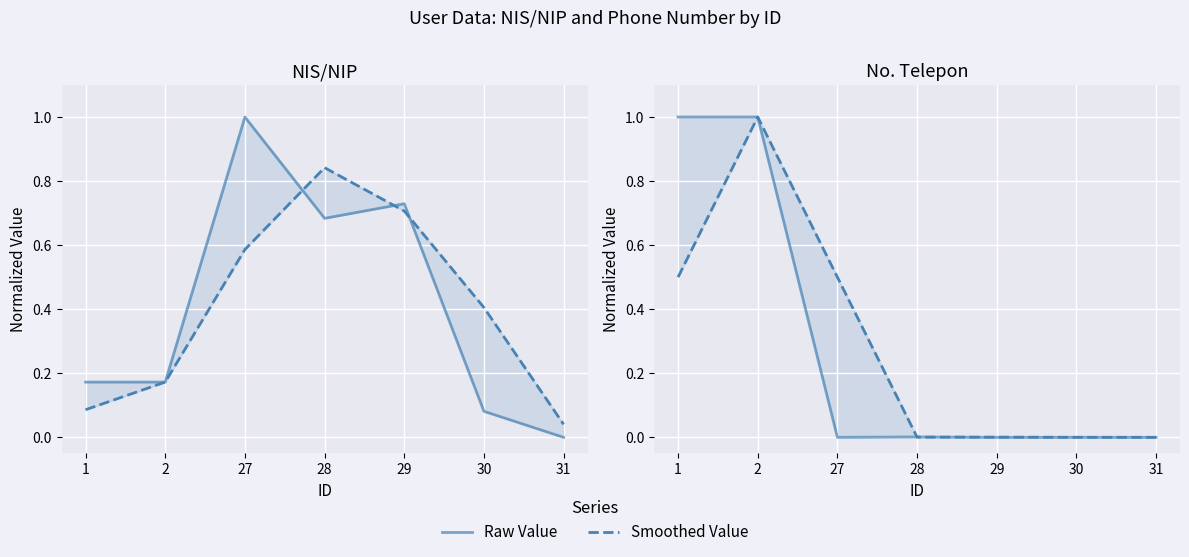

How many times do NIS/NIP and No. Telepon cross each other?

2